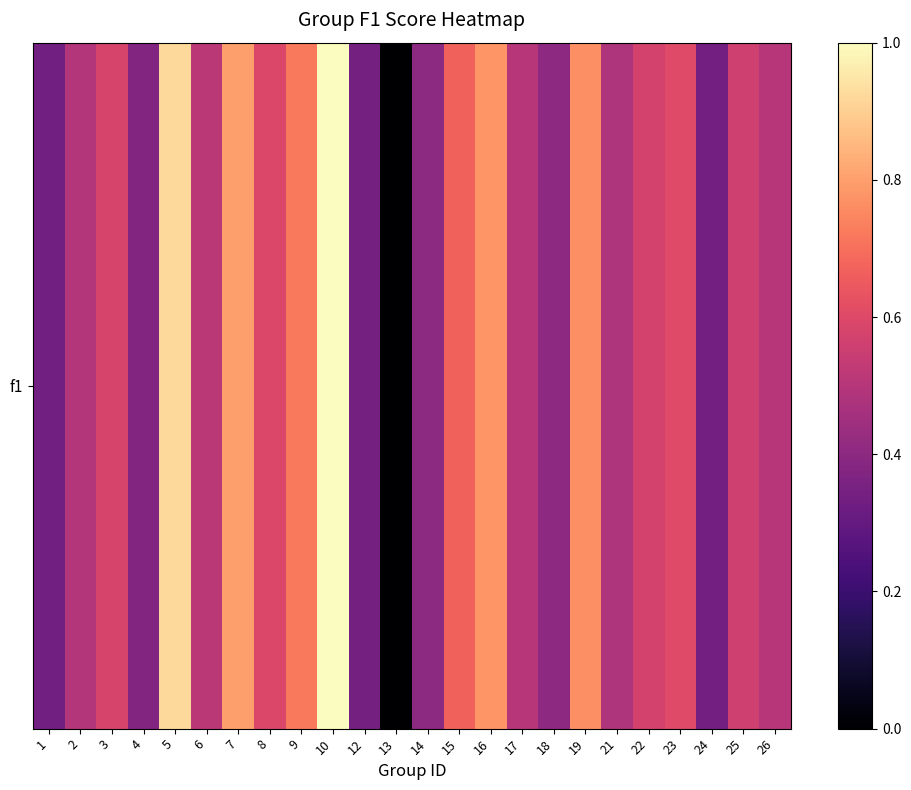

What is the difference between the maximum and minimum values?

1.0